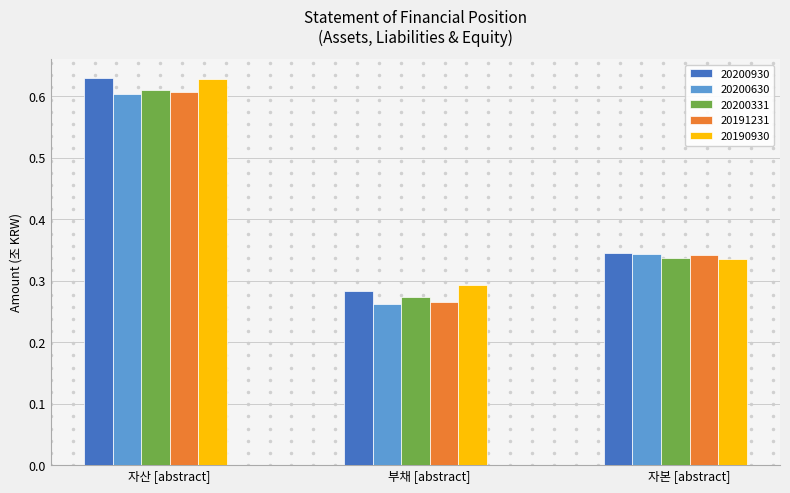

How many 20200930 values are between 0 and 1?

3